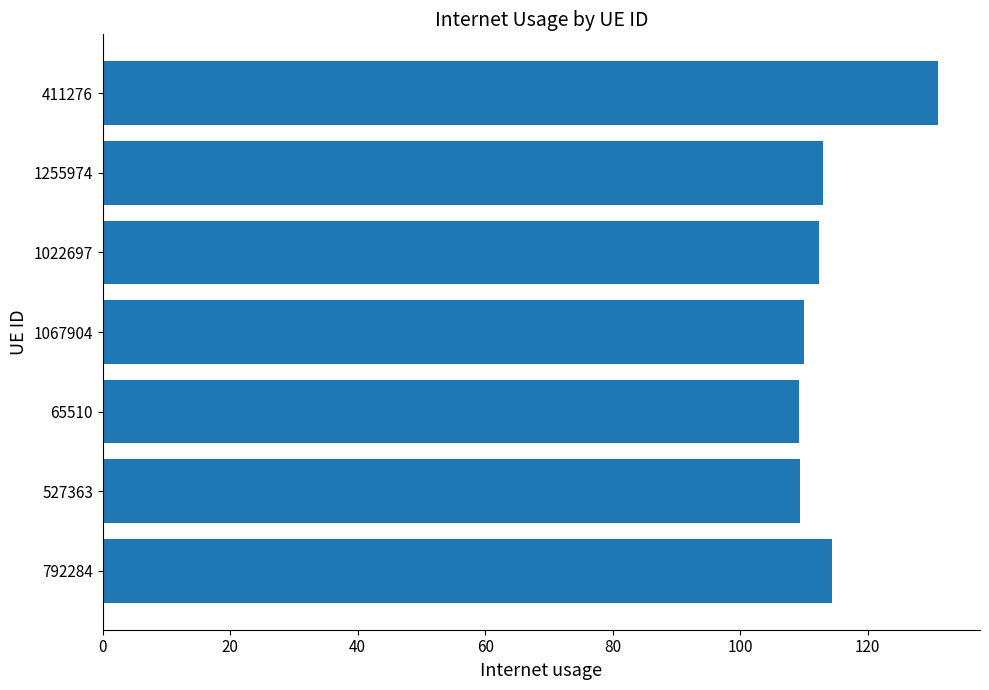

What is the greatest value displayed?

131.1